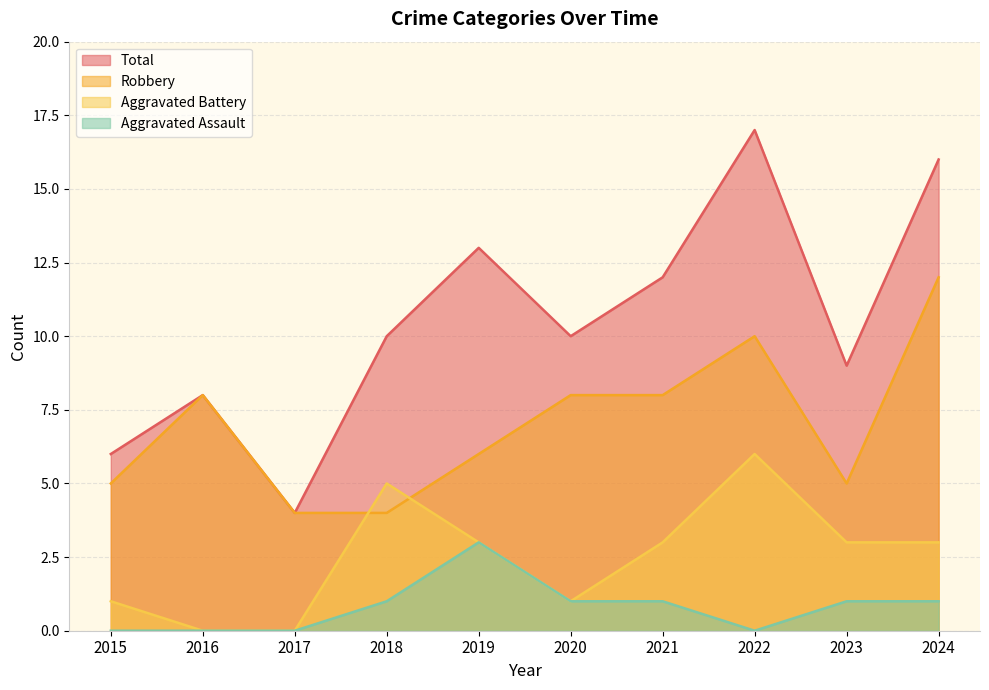

What is the value of the Robbery point at the 9th from the left?

5